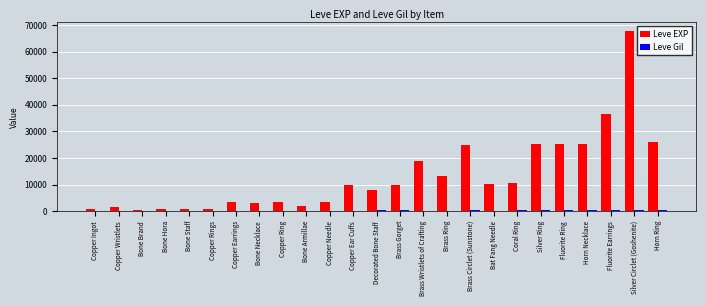

The Leve EXP series shows 38728 at Horn Necklace. True or false?

False